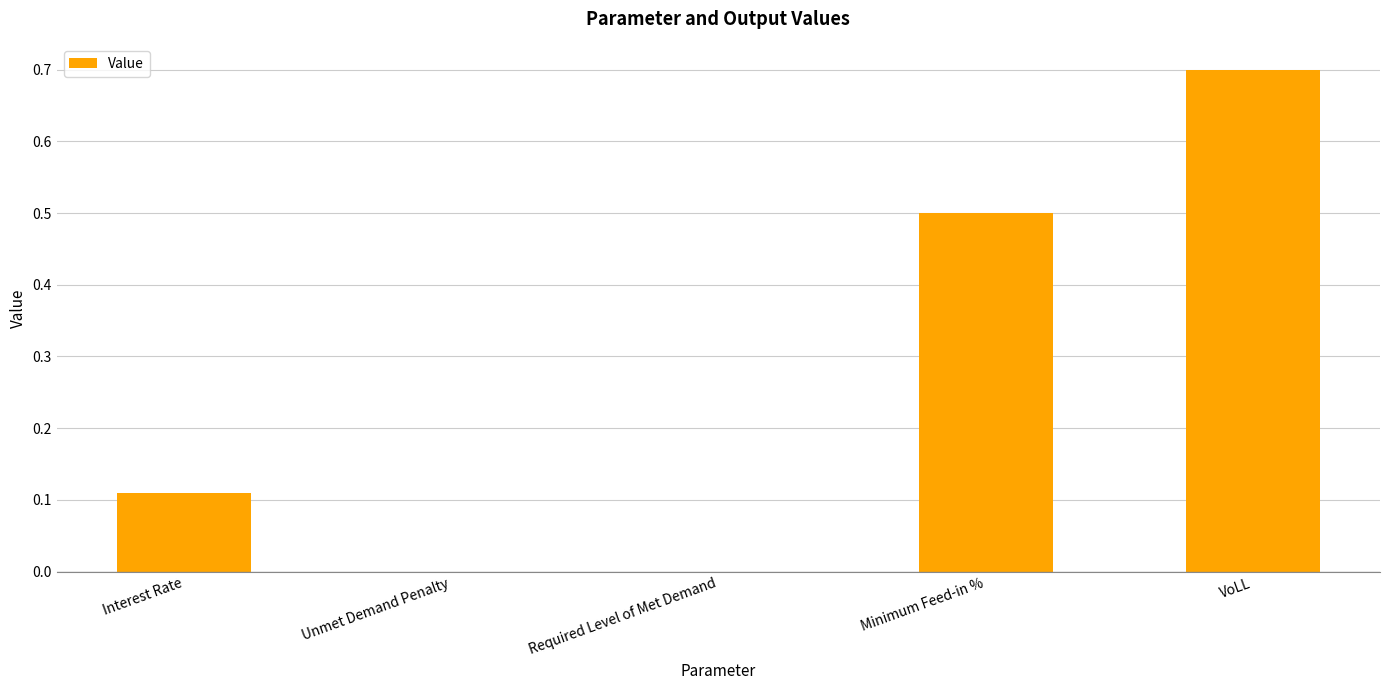

True or false: the data shows 0.0 at Unmet Demand Penalty.

True